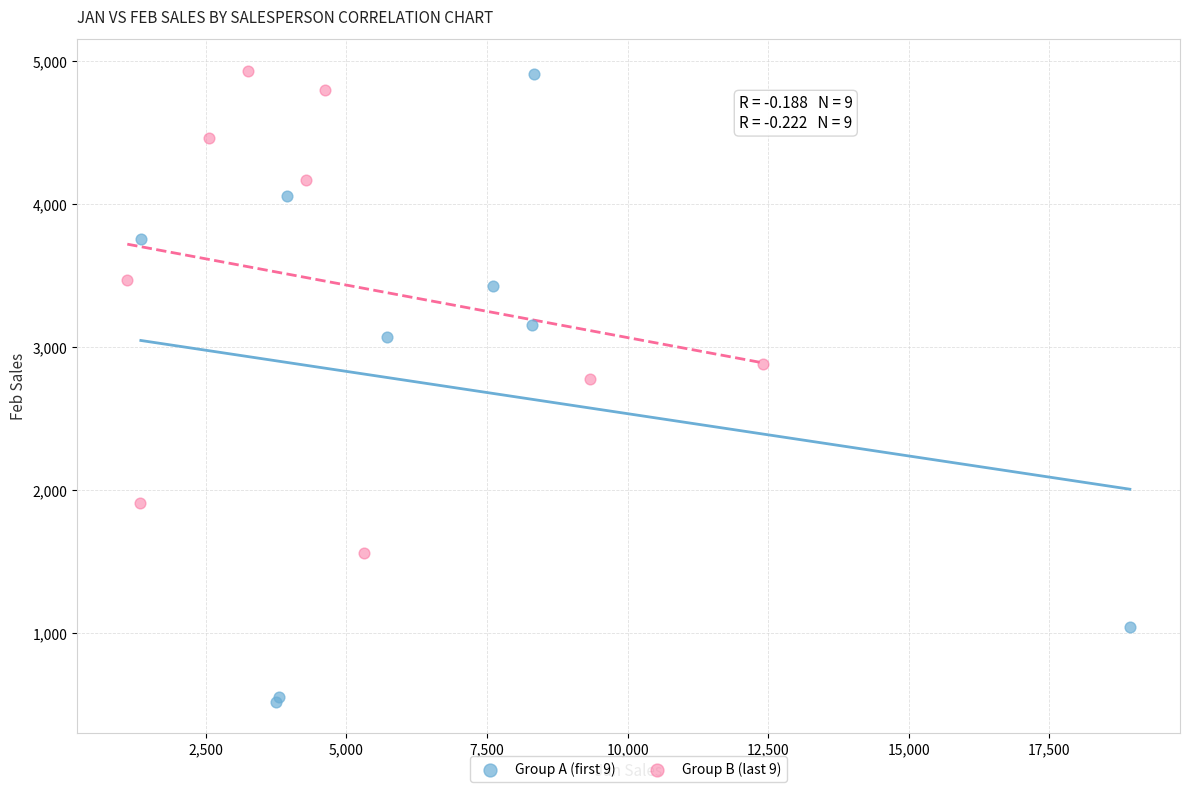

Which series contains the lowest Y value?

Group A (first 9)